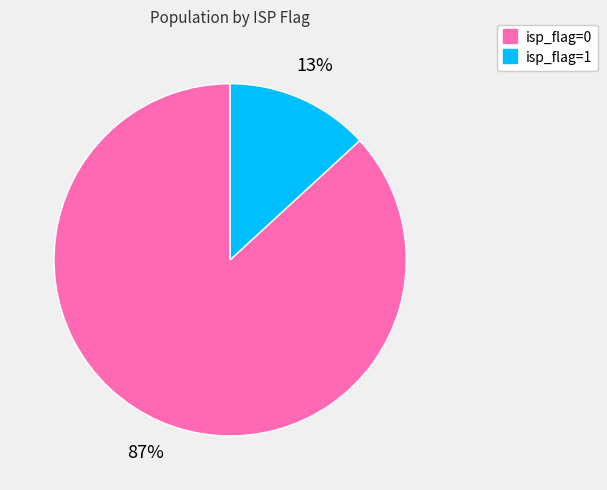

Is the sum of isp_flag=0 and isp_flag=1 greater than half?

Yes